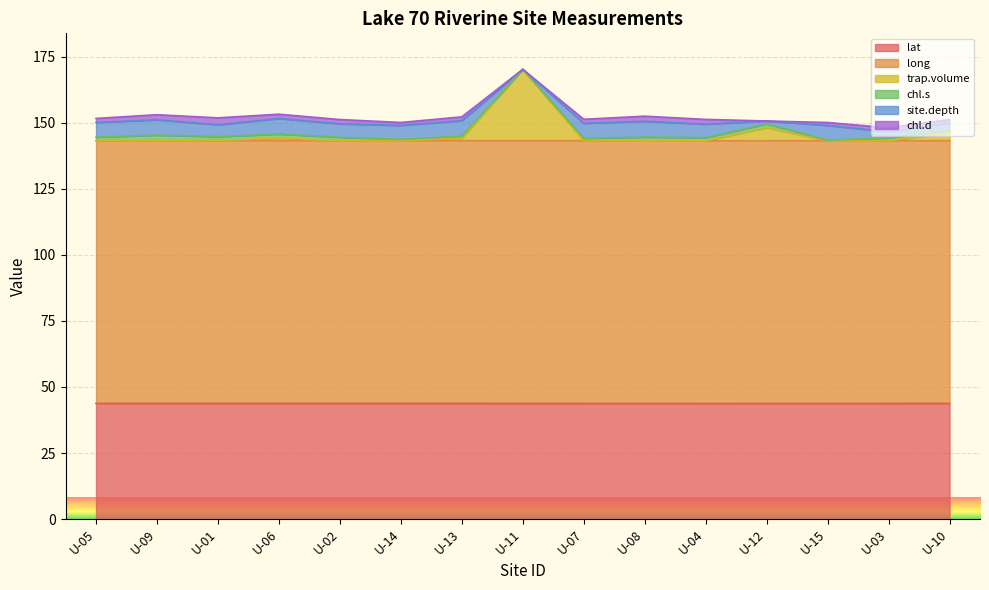

Rank the series at U-03 from lowest to highest value.

trap.volume, chl.s, chl.d, site.depth, lat, long